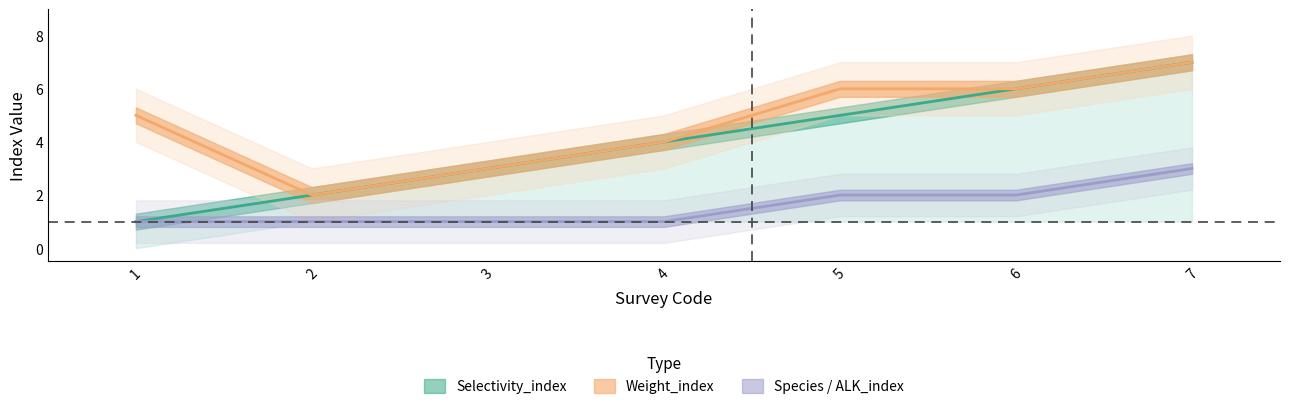

Which series changed the most between 5 and 6?

Selectivity_index